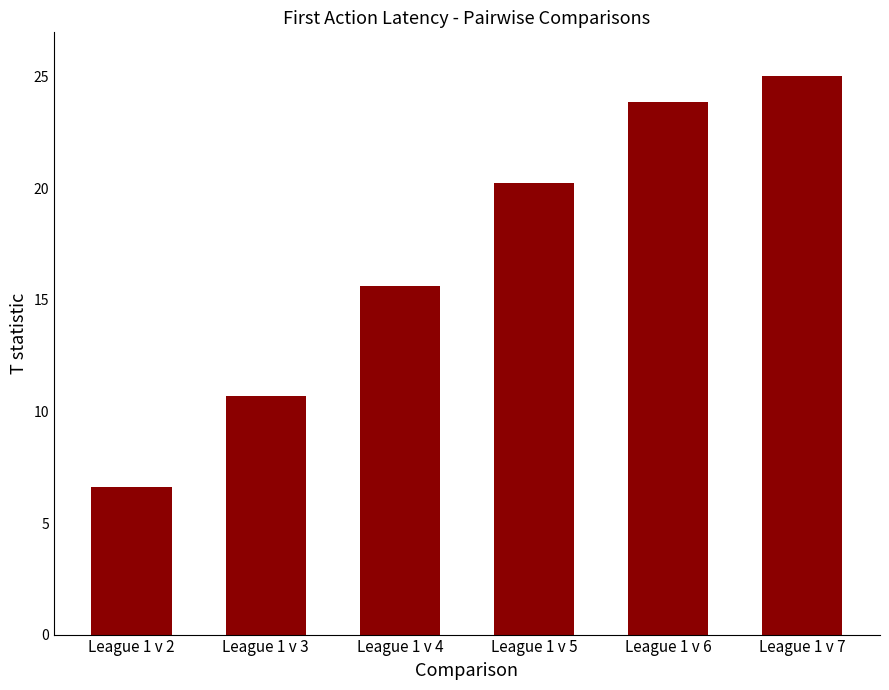

What is the sum of the values at League 1 v 3 and League 1 v 4?

26.3